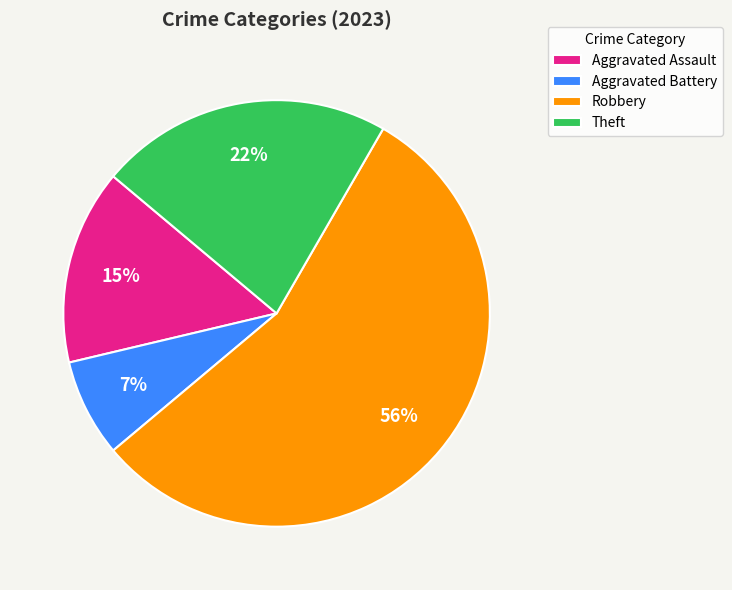

Is the sum of Robbery and Theft greater than half?

Yes